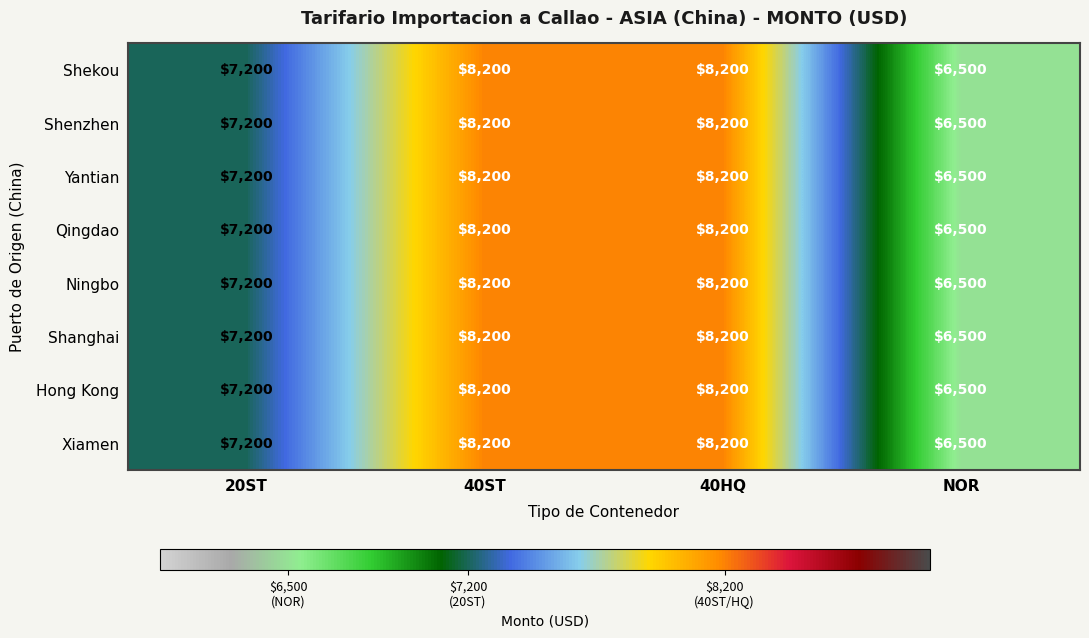

Read the Qingdao value at NOR, to the nearest 10.

6500